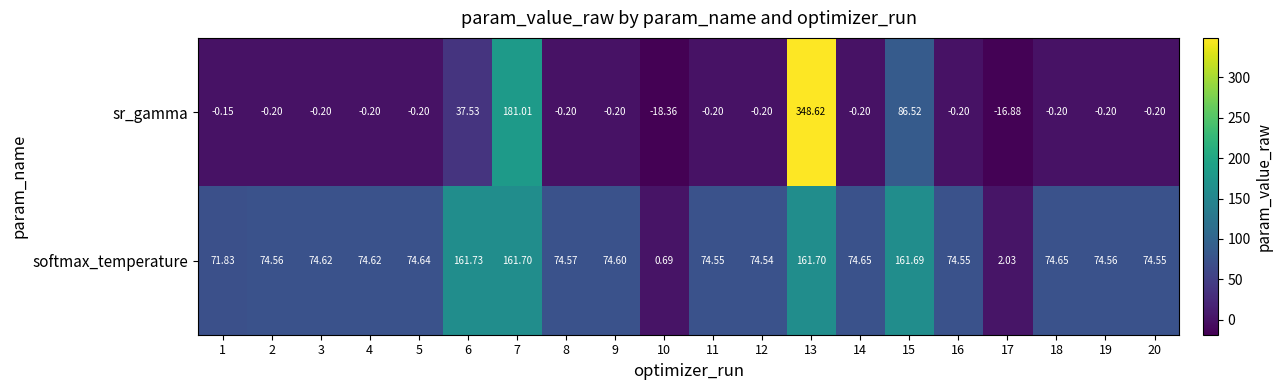

At which category does the chart reach its minimum across all series?

10